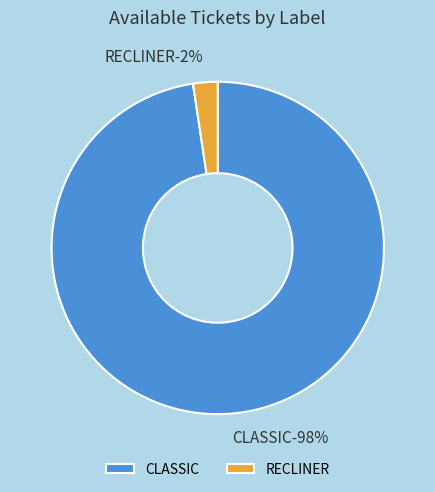

Do RECLINER and CLASSIC together represent more than half of the pie?

Yes